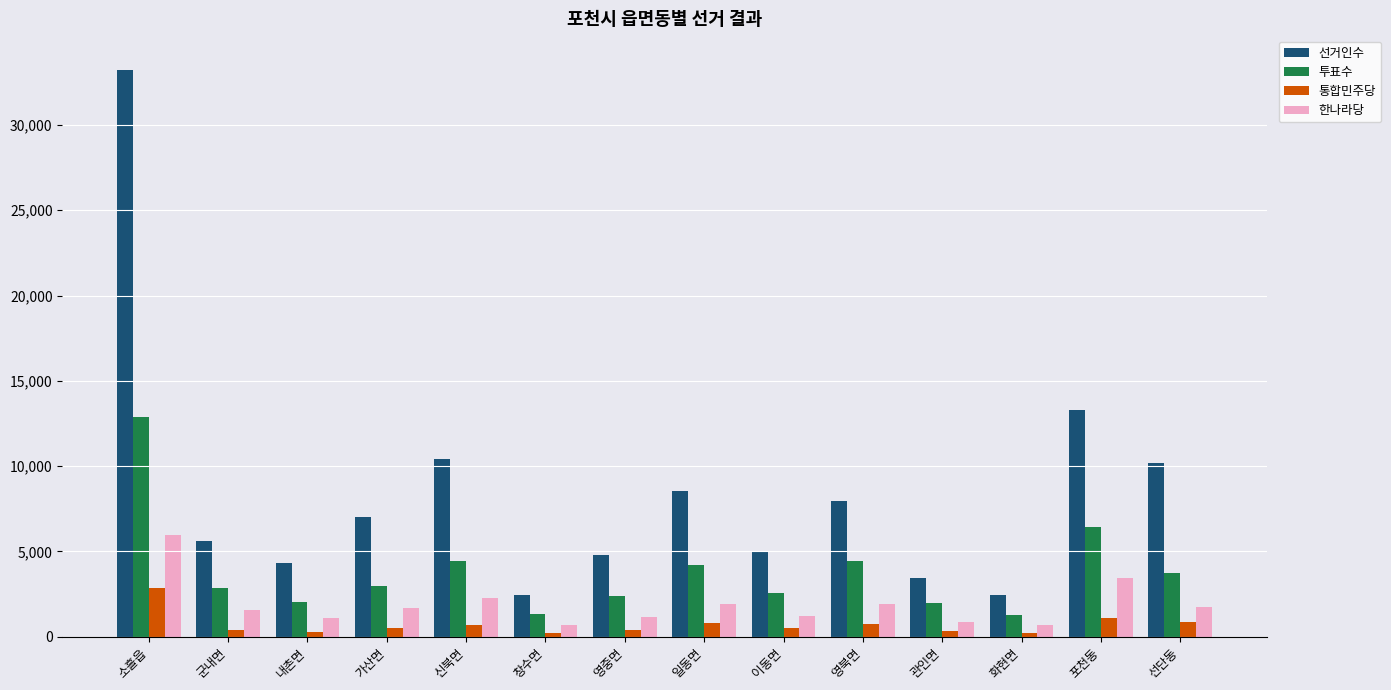

What is the difference between the highest and lowest values at 선단동?

9340